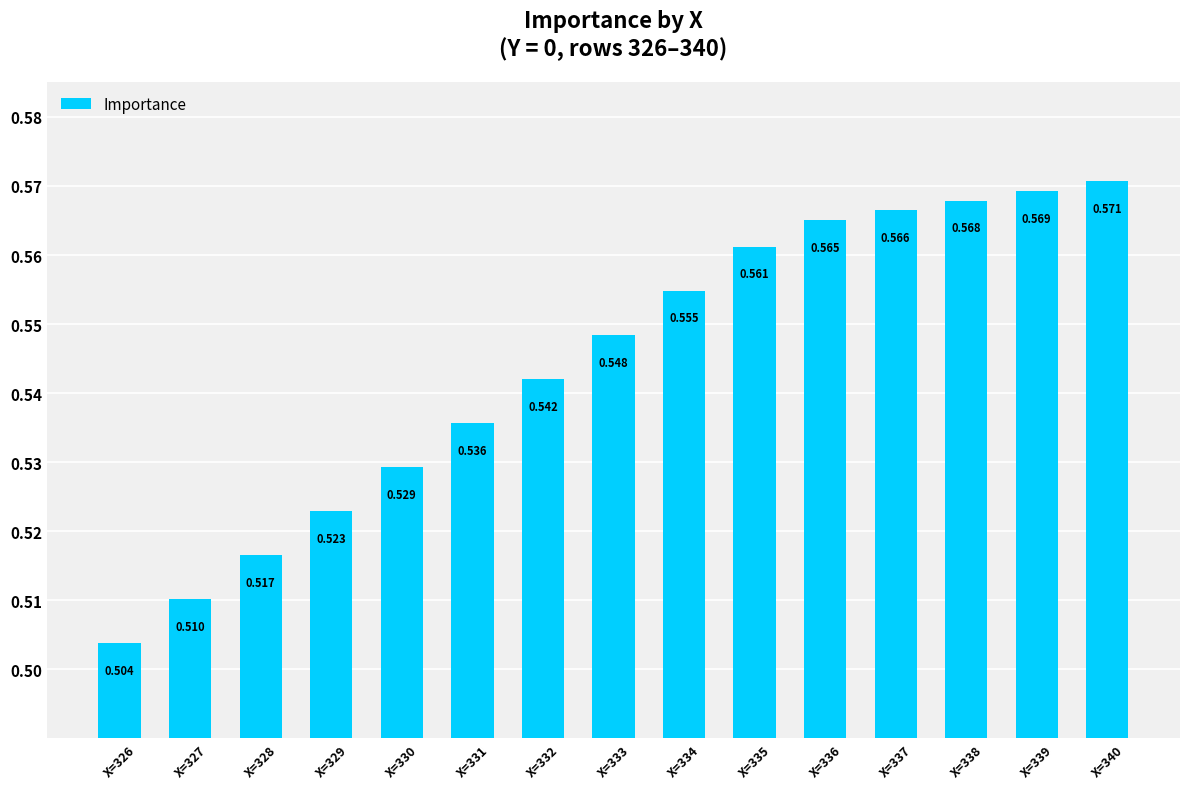

Which label corresponds to the largest value in the chart?

X=340